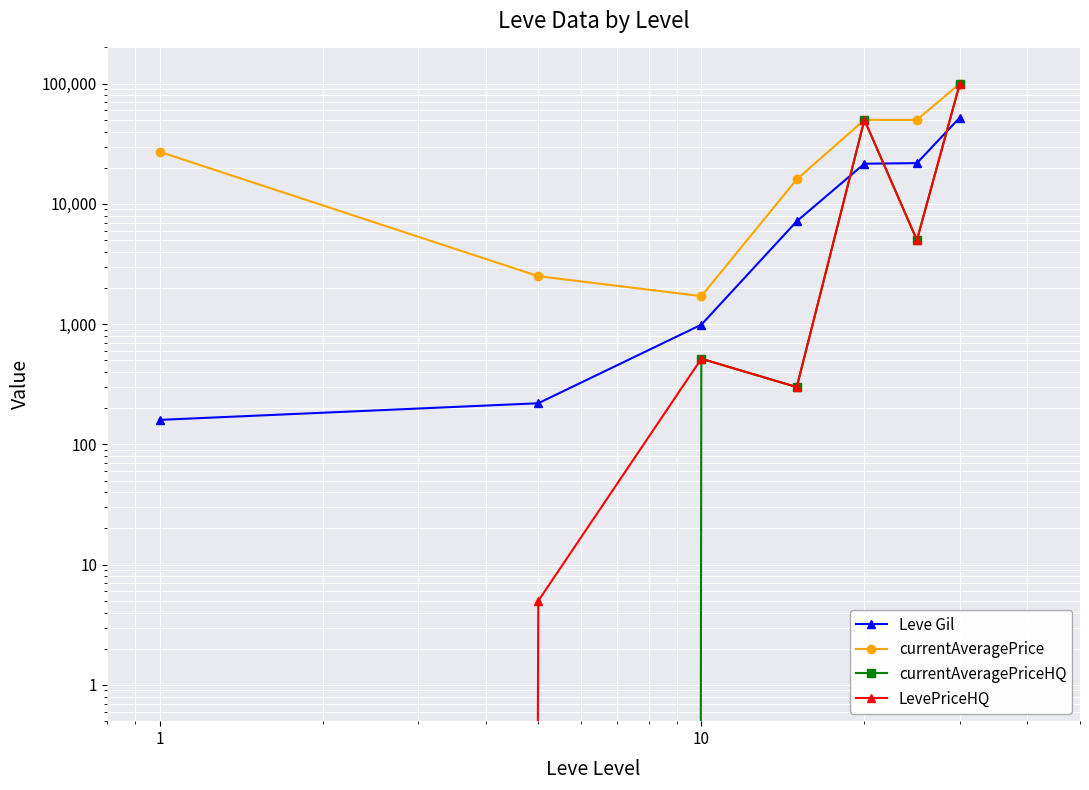

What is the sum of all LevePriceHQ values?

155811